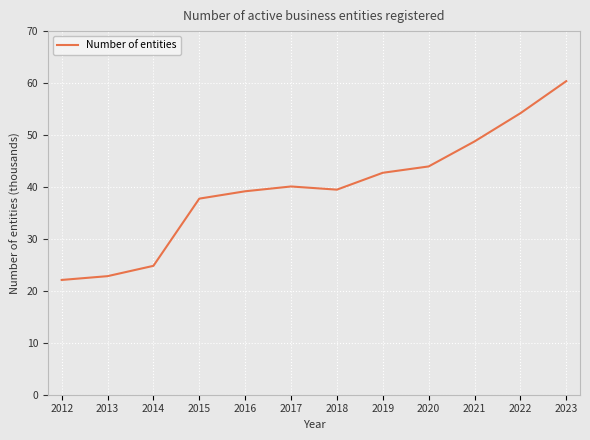

The value at 2013 is 32.1. True or false?

False